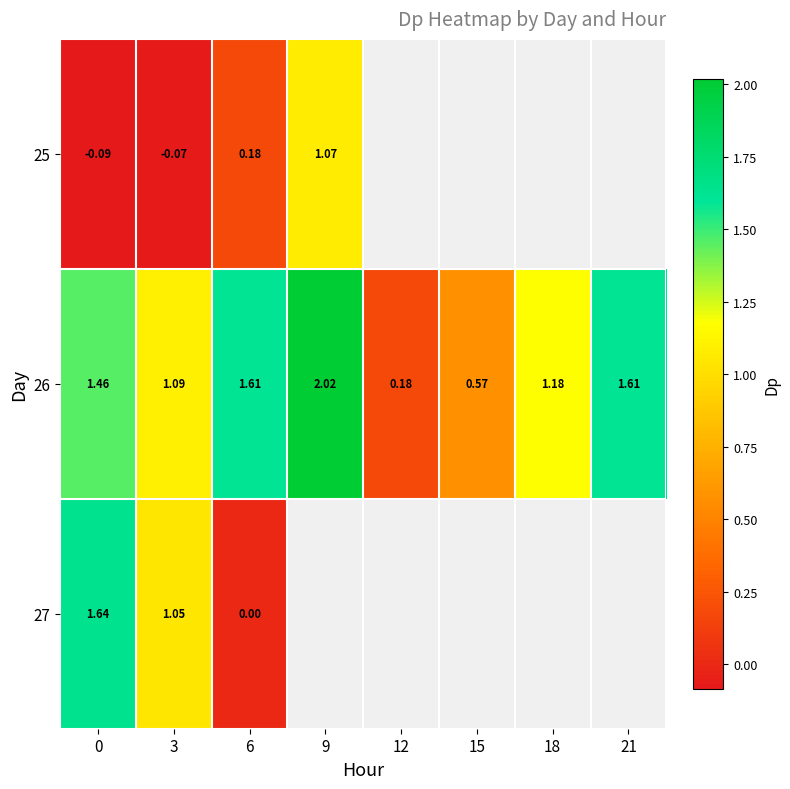

How many categories are shown in the chart?

8